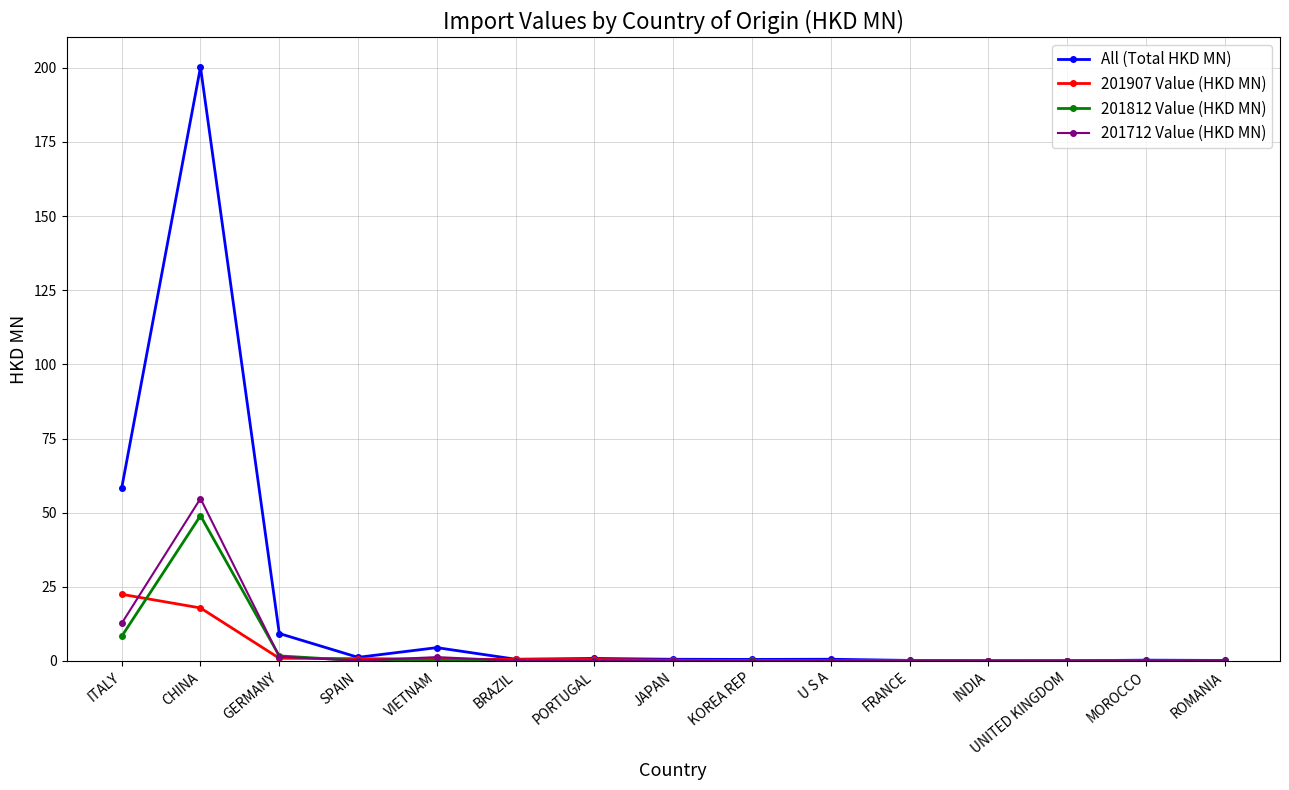

What are all the series names shown in the legend?

All (Total HKD MN), 201907 Value (HKD MN), 201812 Value (HKD MN), 201712 Value (HKD MN)